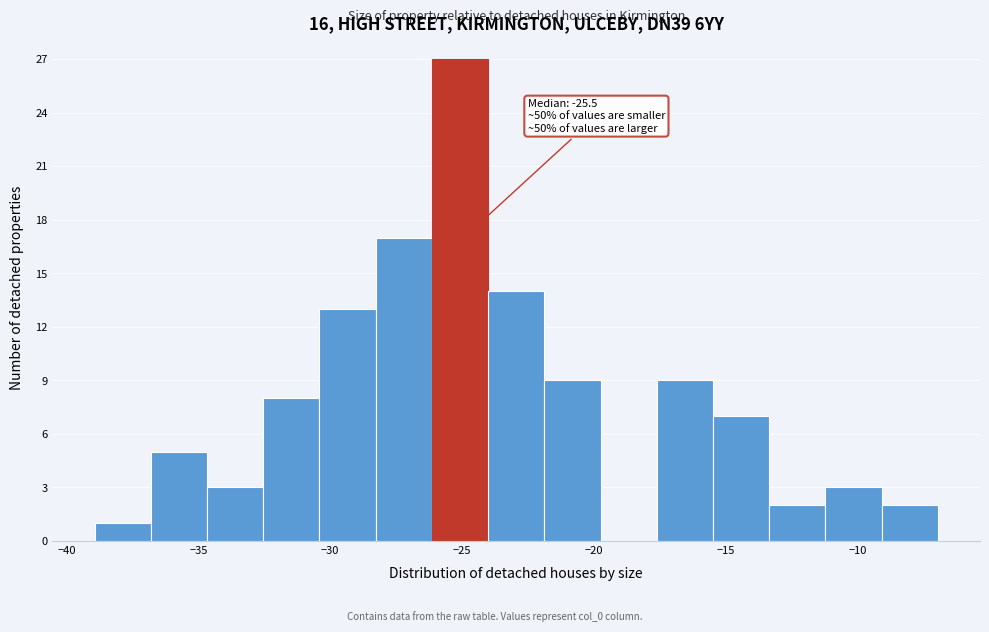

Over which range of the x-axis is the bar tallest?

-26.0 to -24.0